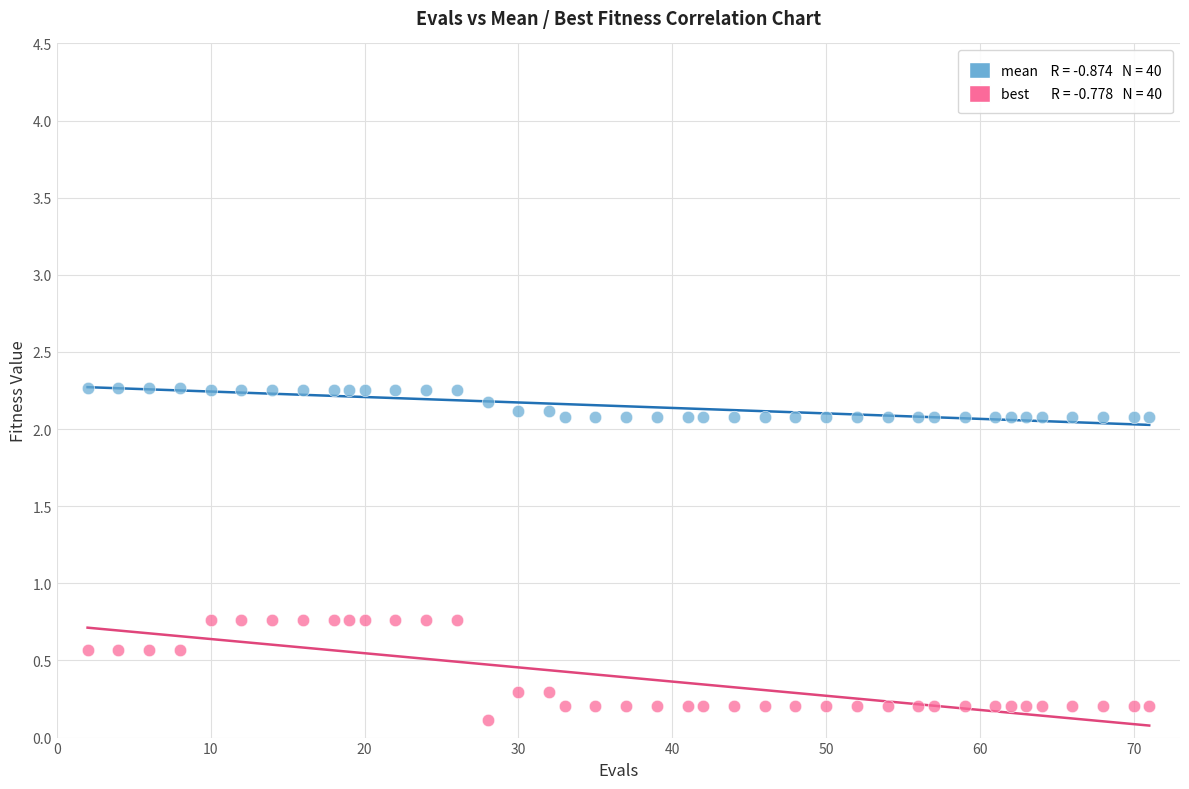

Across all data points, what is the range of Y values (max minus min)?

2.1